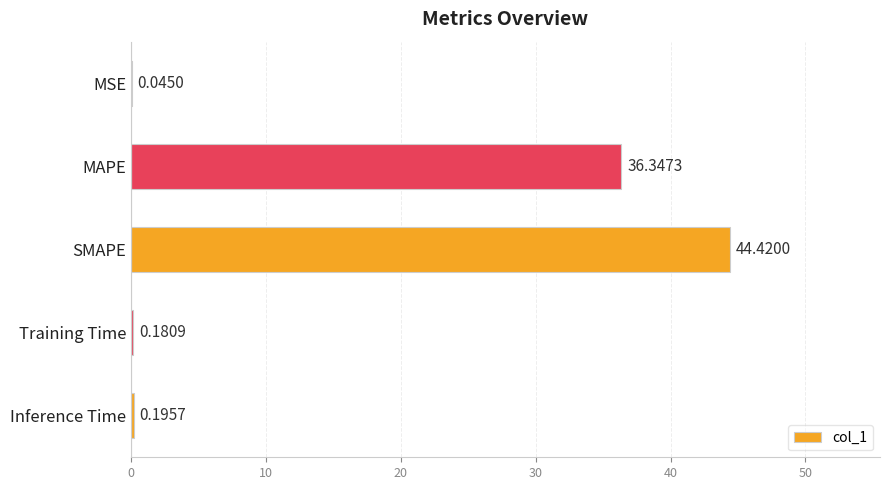

Count the number of categories in the chart.

5